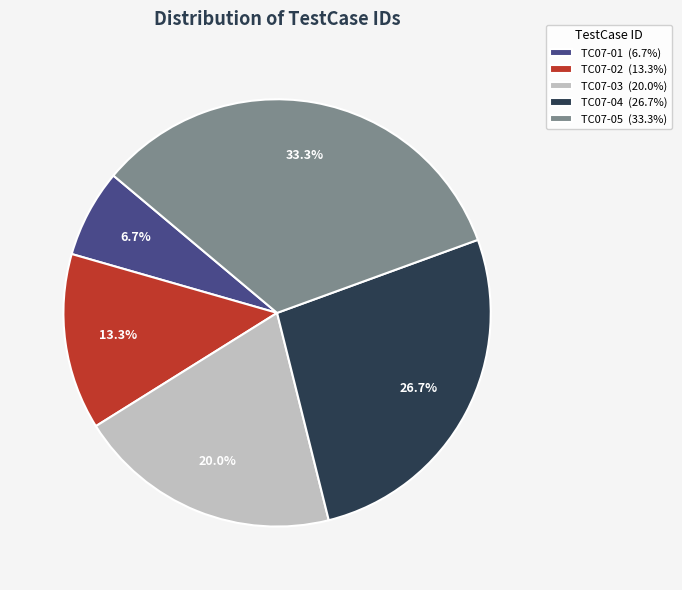

To the nearest percent, what is the combined percentage of TC07-01 and TC07-03?

27%